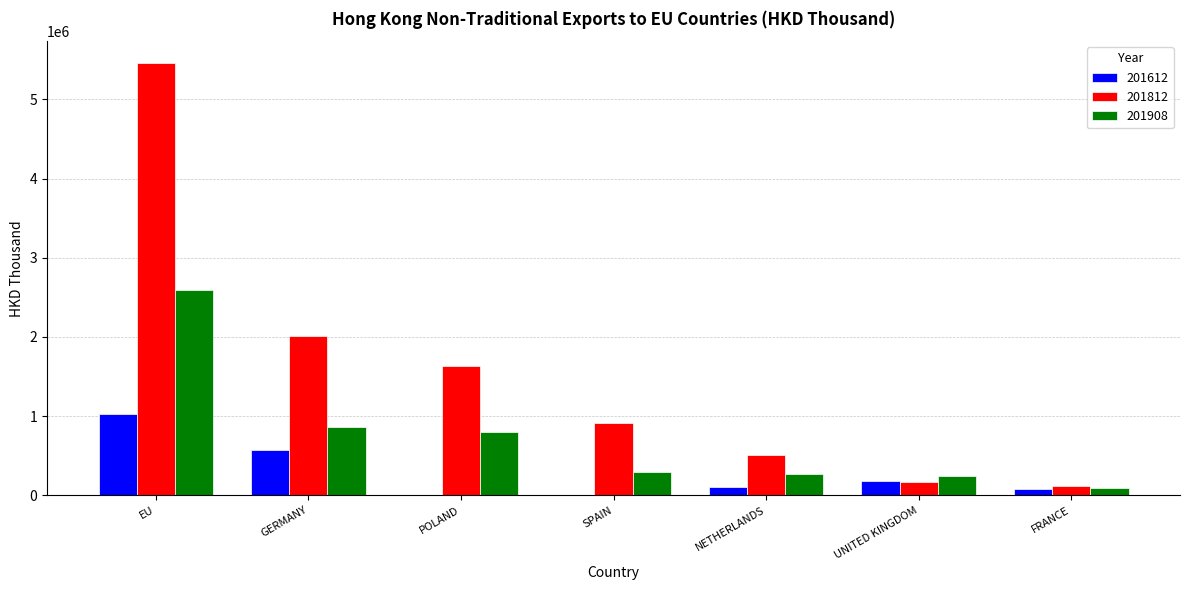

Are the bars horizontal?

No